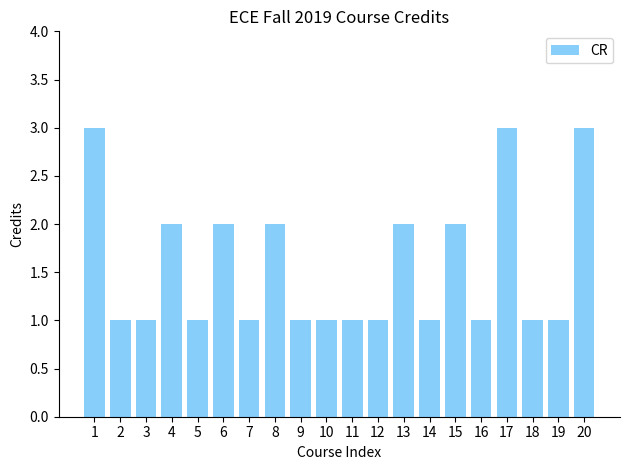

How many data points does each series have?

20